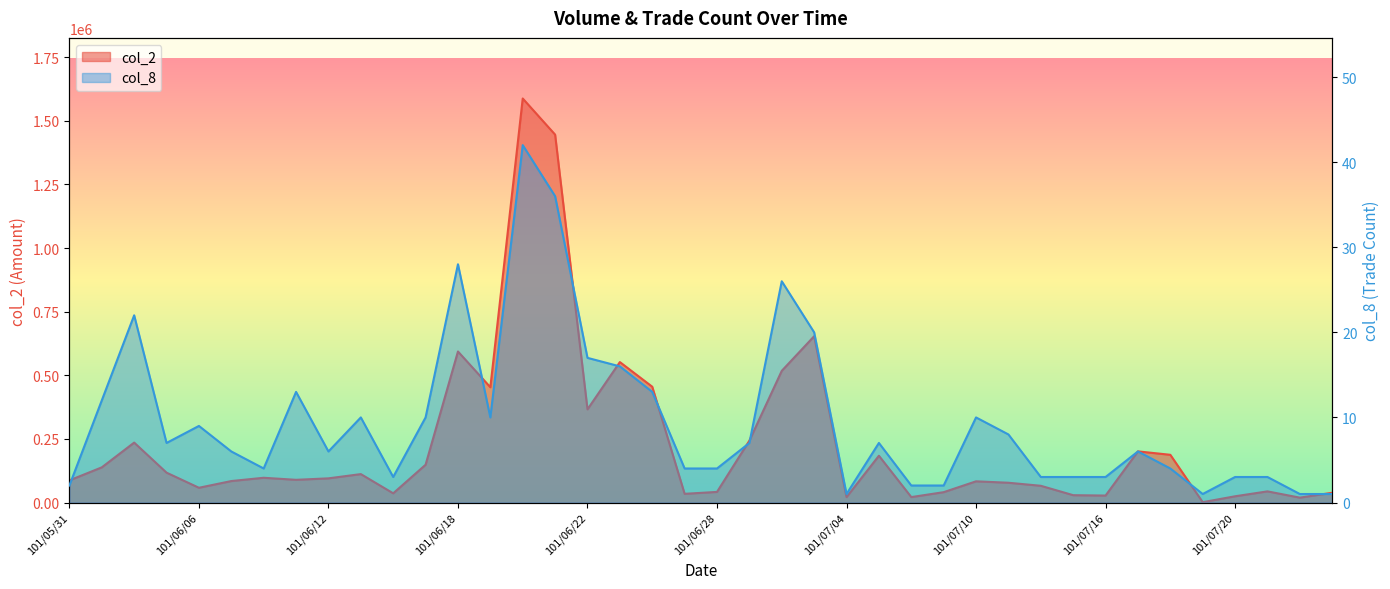

Is it true that col_2 equals 95020 at 101/06/12?

True